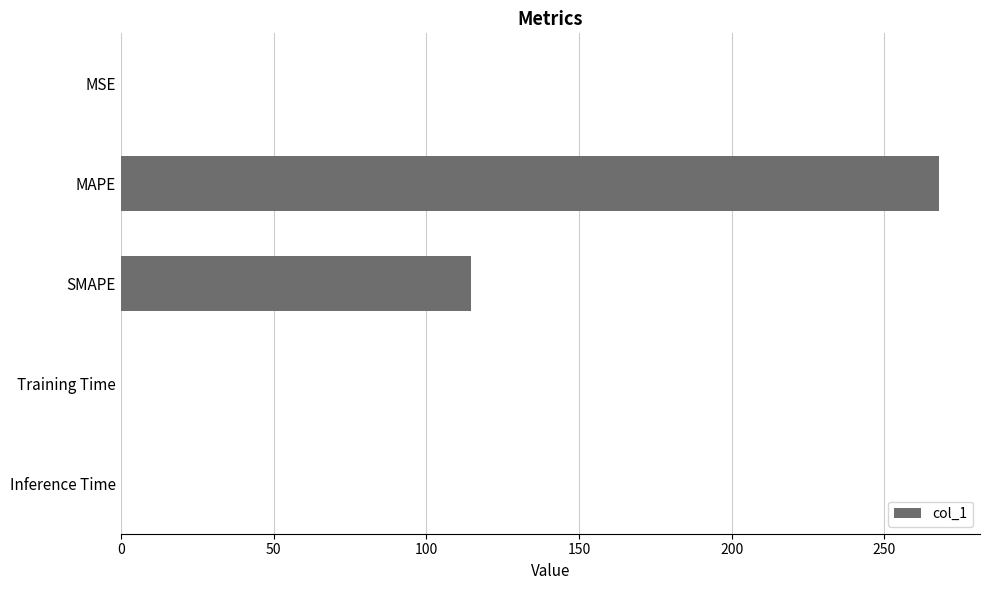

Between MAPE and MSE, which is larger?

MAPE